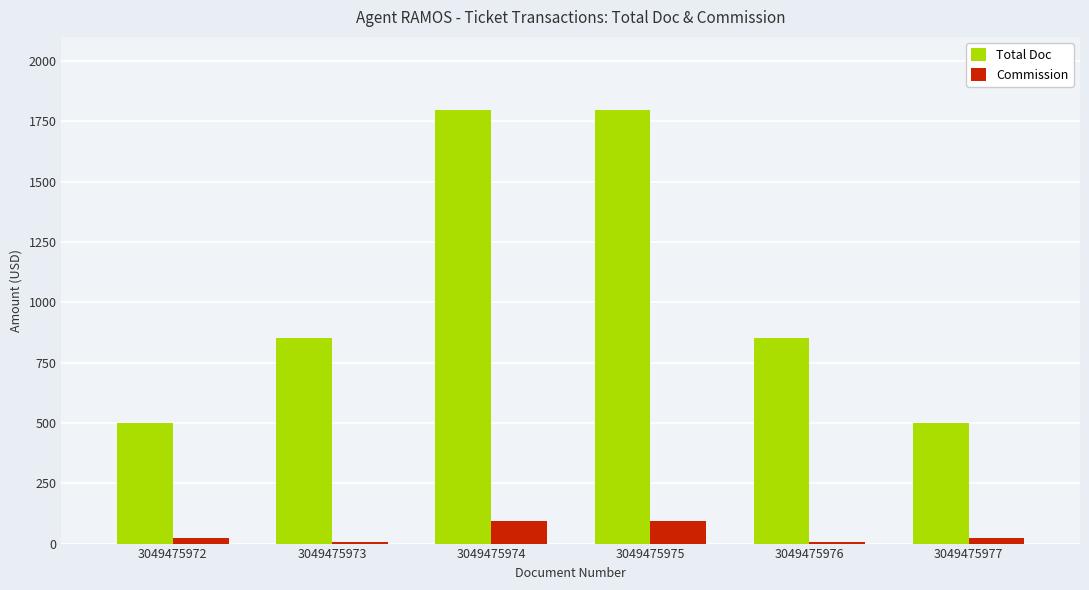

Which series has the largest total across all categories?

Total Doc